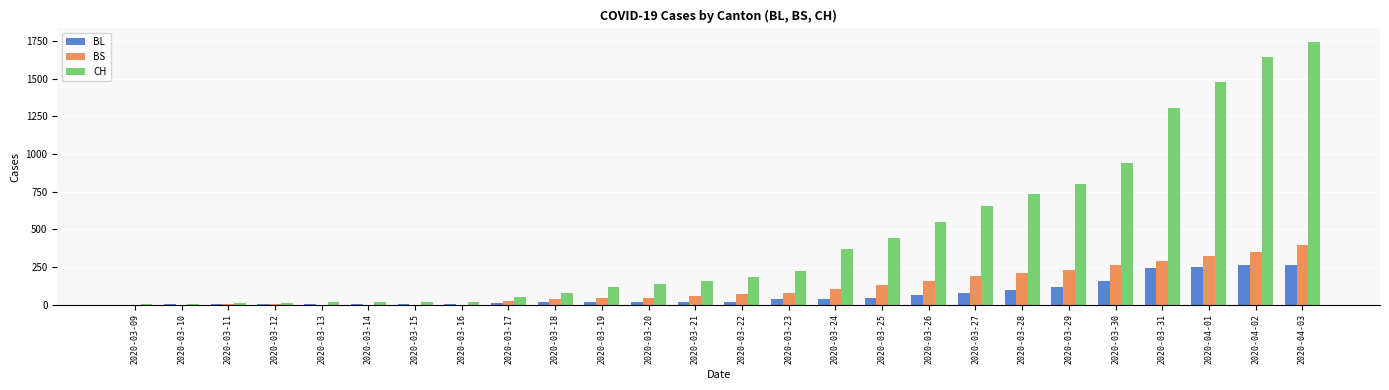

Are the bars horizontal?

No